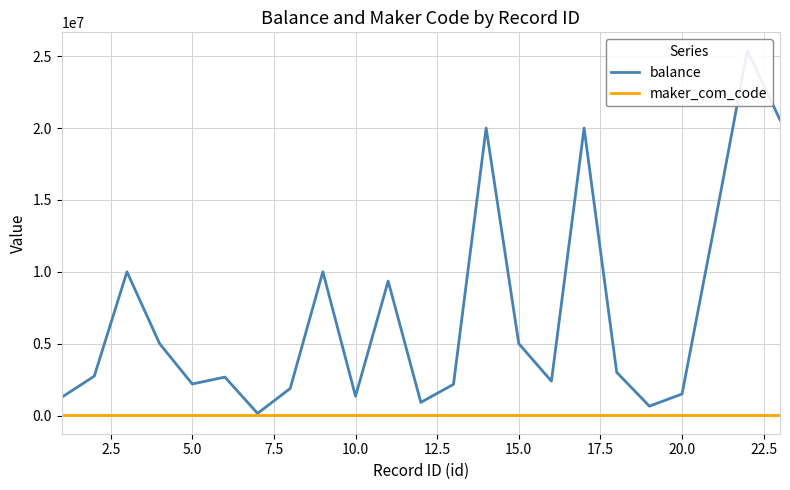

List the series in order of their overall mean, lowest first.

maker_com_code, balance